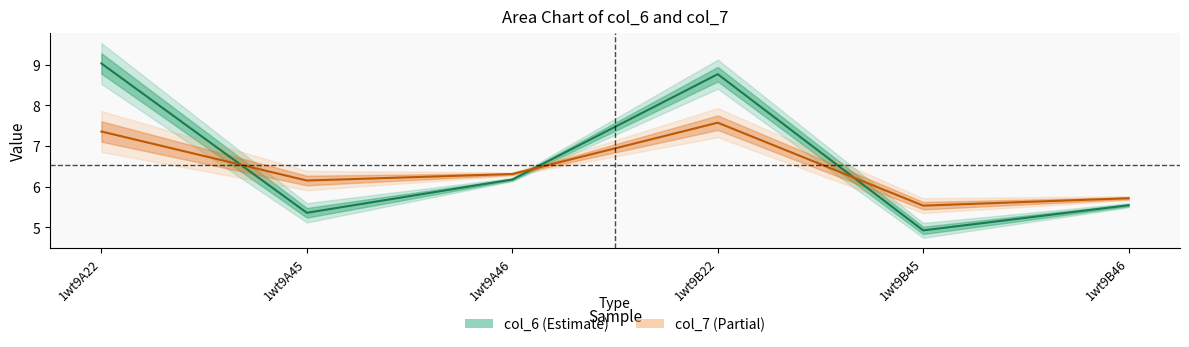

Which category has the lowest value across all series?

1wt9B45